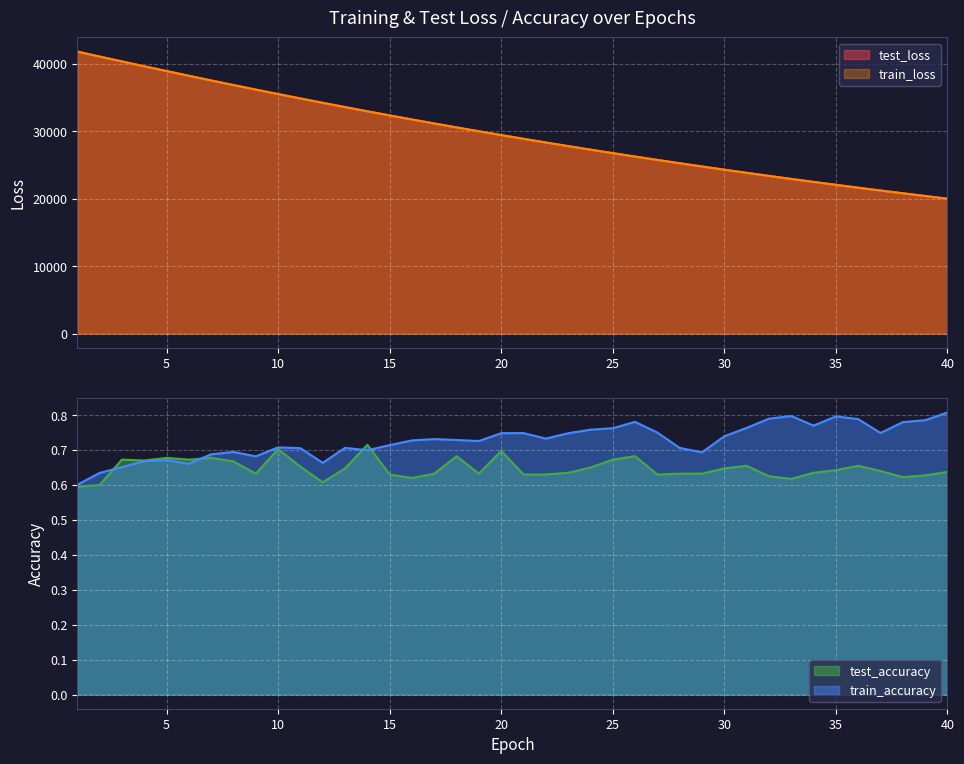

True or false: test_accuracy and test_loss intersect in this chart.

False